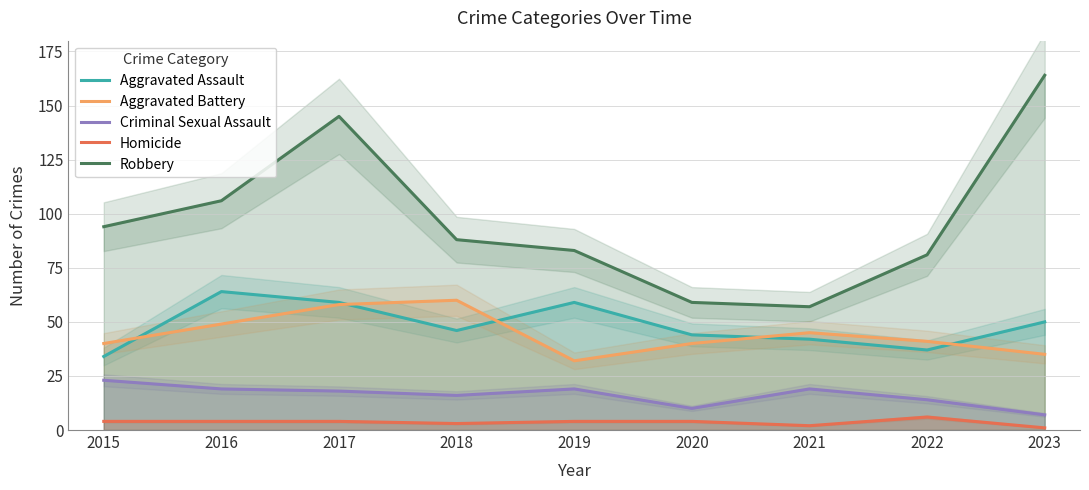

What is the spread (max minus min) of values at 2020?

55